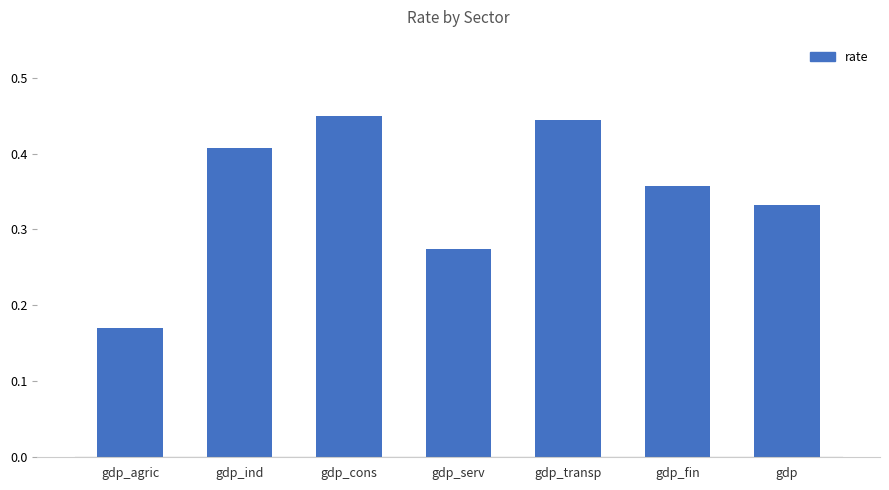

At which category does the chart reach its minimum across all series?

gdp_agric